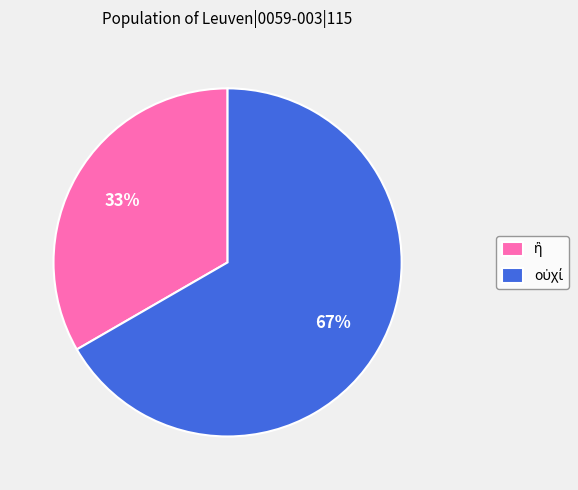

To the nearest percent, what is the average slice percentage?

50%